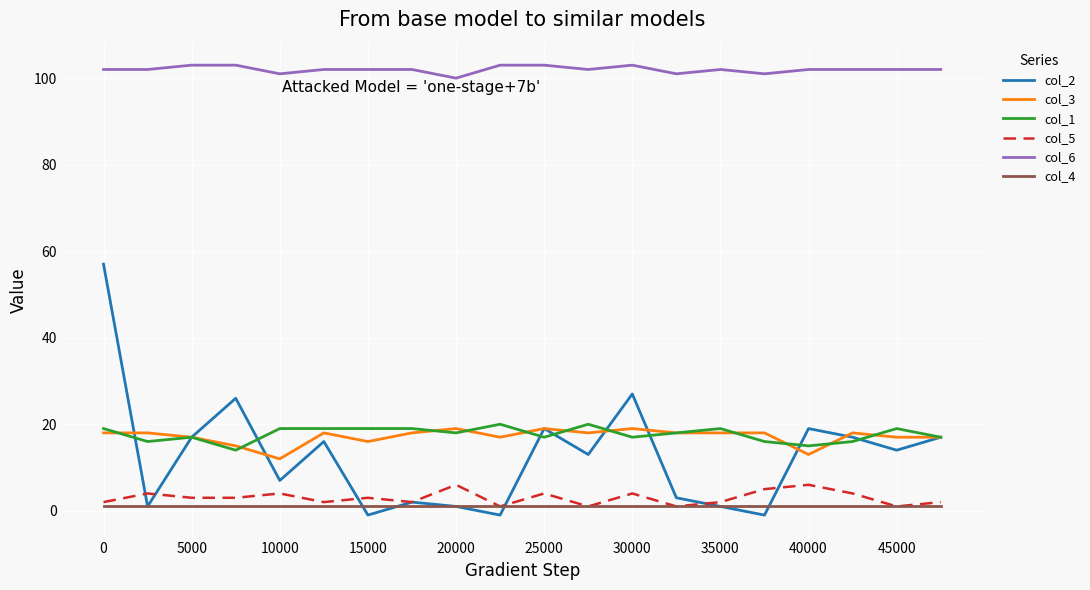

Which series has the largest range (max minus min)?

col_2